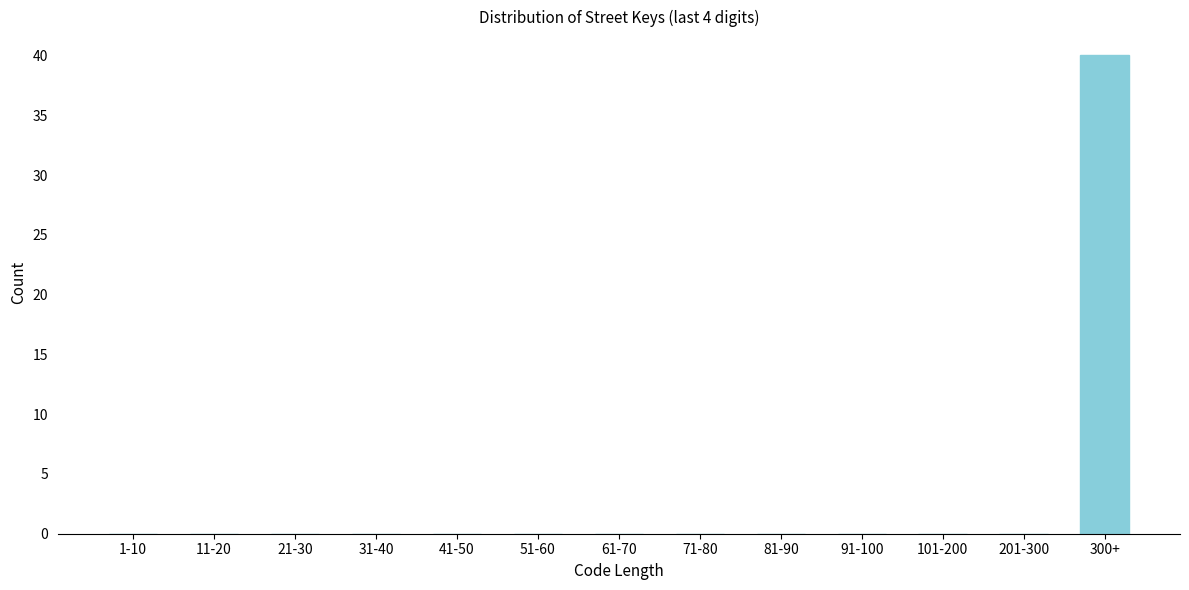

Reading left to right, what are all the values shown in this chart?

1-10=0	11-20=0	21-30=0	31-40=0	41-50=0	51-60=0	61-70=0	71-80=0	81-90=0	91-100=0	101-200=0	201-300=0	300+=40